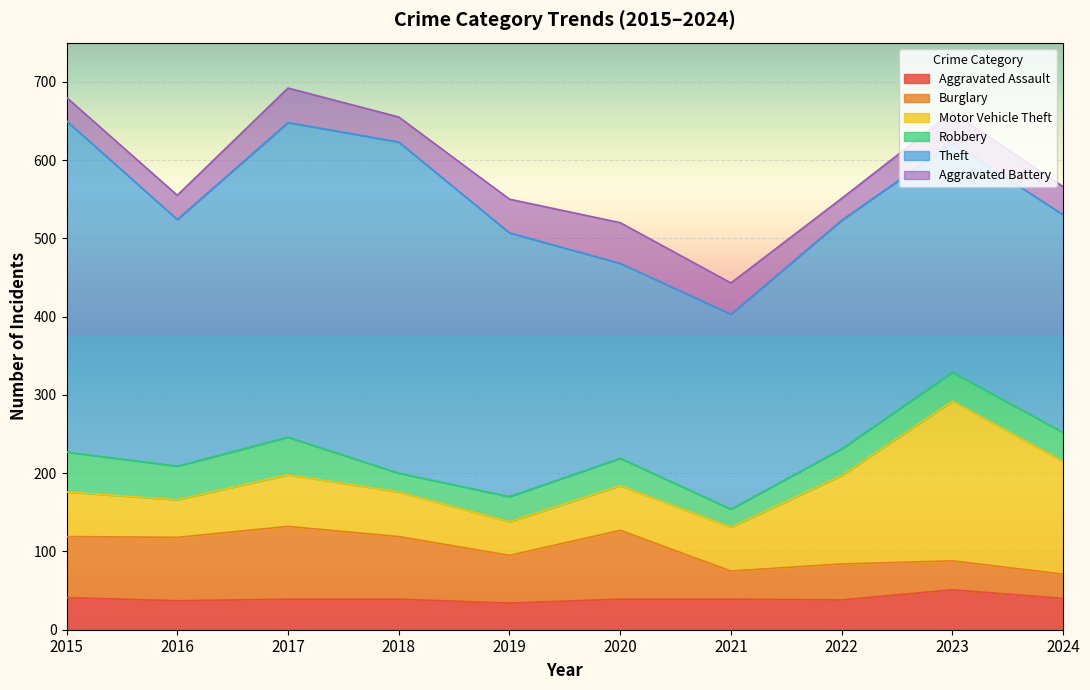

True or false: Motor Vehicle Theft and Aggravated Battery intersect in this chart.

False